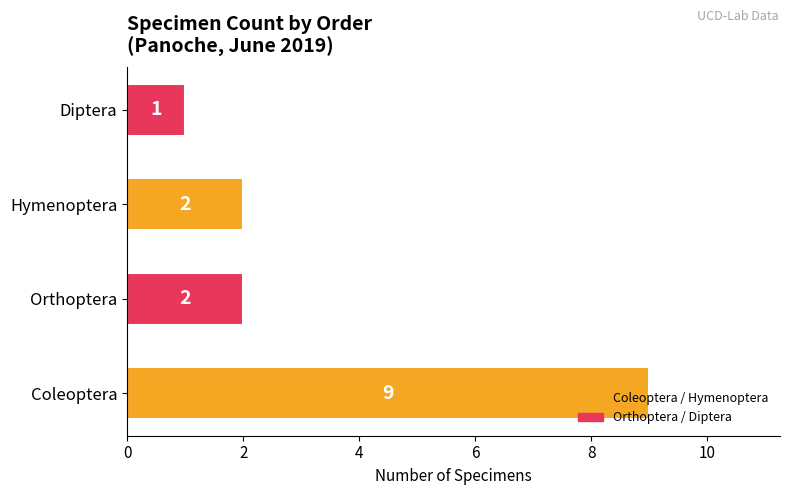

What is the ratio of the value at Hymenoptera to the value at Diptera?

2.0